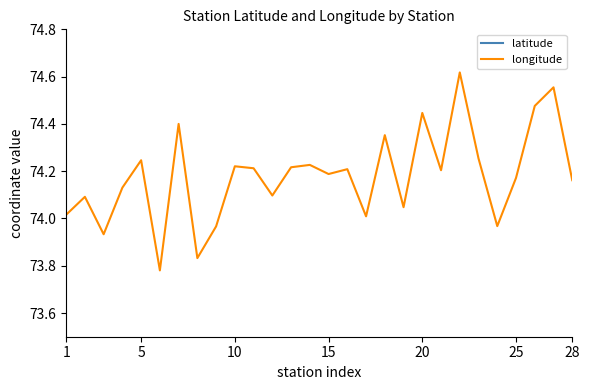

Which series has the widest spread of values?

longitude